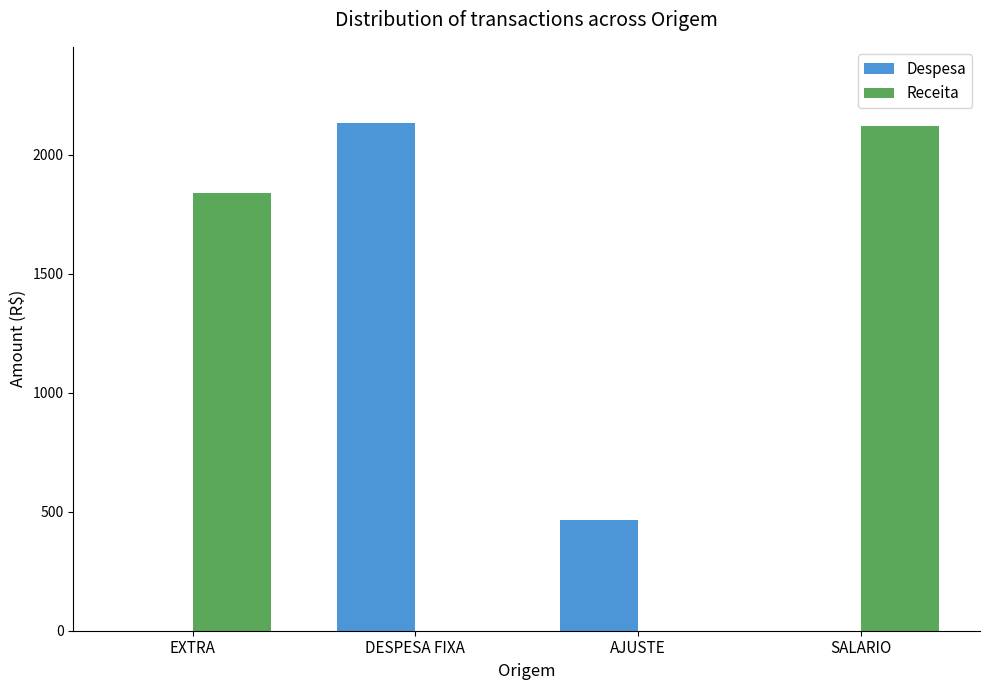

Reading left to right, list all the values displayed in this chart.

Despesa: EXTRA=0.0	DESPESA FIXA=2133.8	AJUSTE=466.5	SALARIO=0.0
Receita: EXTRA=1839.5	DESPESA FIXA=0.0	AJUSTE=0.0	SALARIO=2122.2